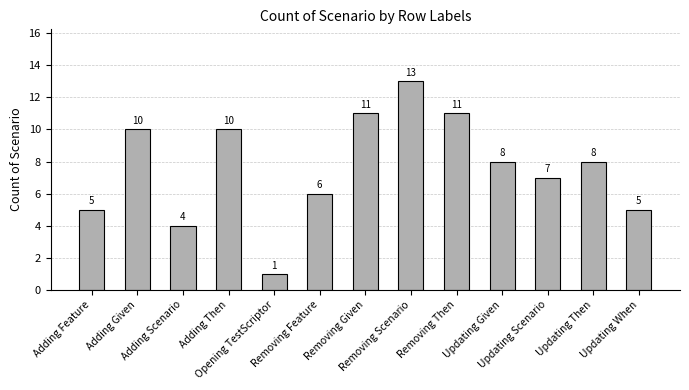

Which category has the highest value across all series?

Removing Scenario